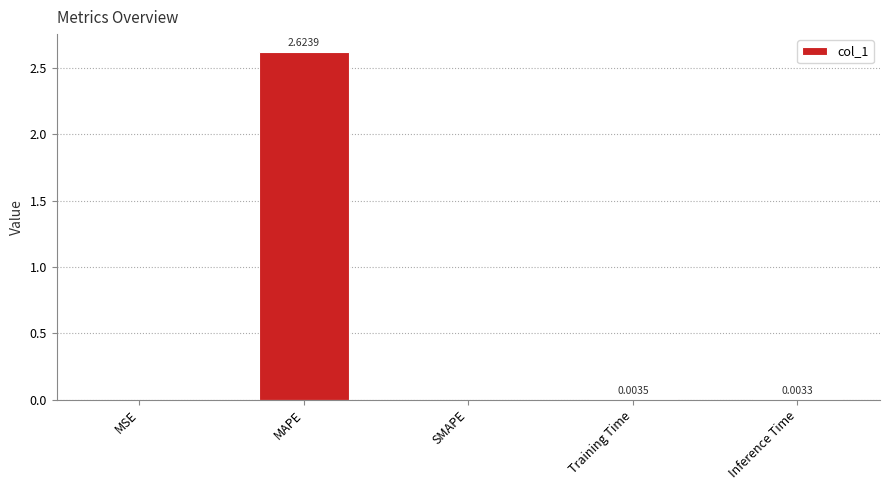

Are the bars horizontal?

No